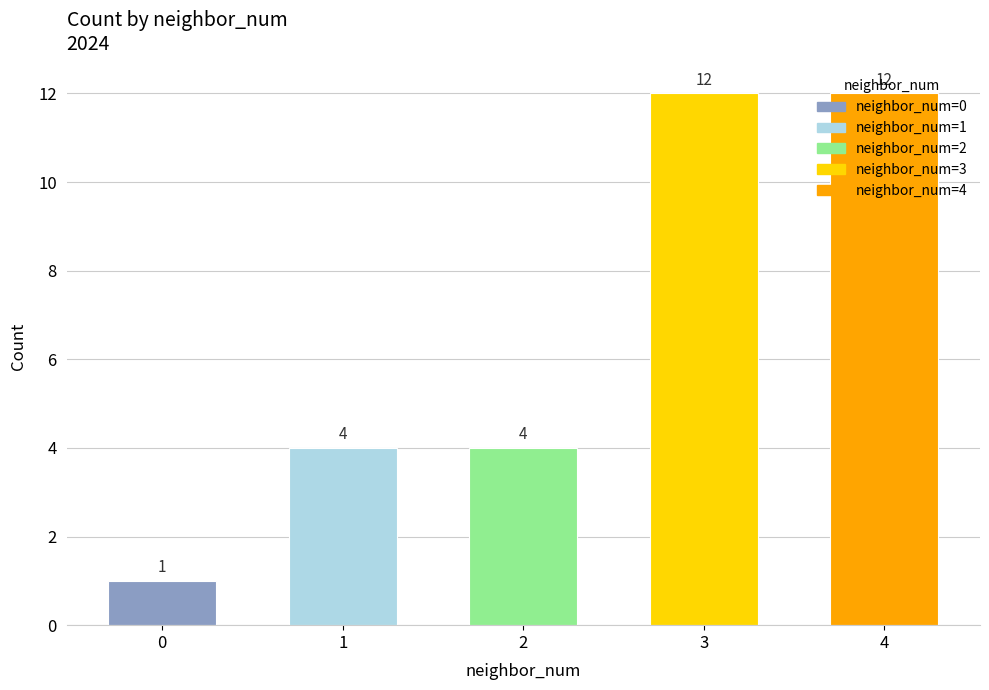

What is the maximum value shown in the chart?

12